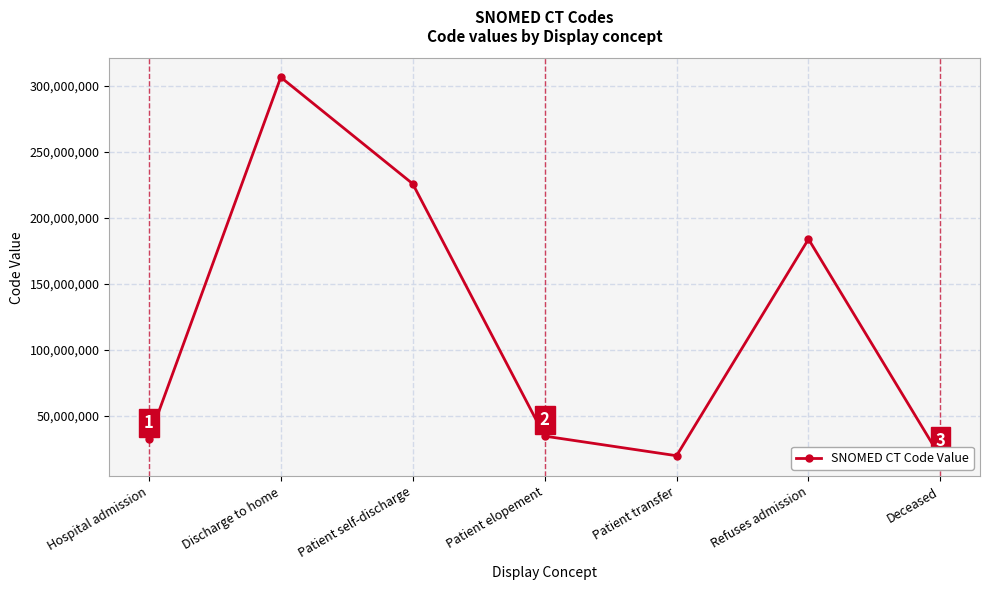

Reading right to left, list all the values displayed in this chart.

Deceased=18632008	Refuses admission=183960004	Patient transfer=19712007	Patient elopement=34596002	Patient self-discharge=225928004	Discharge to home=306689006	Hospital admission=32485007